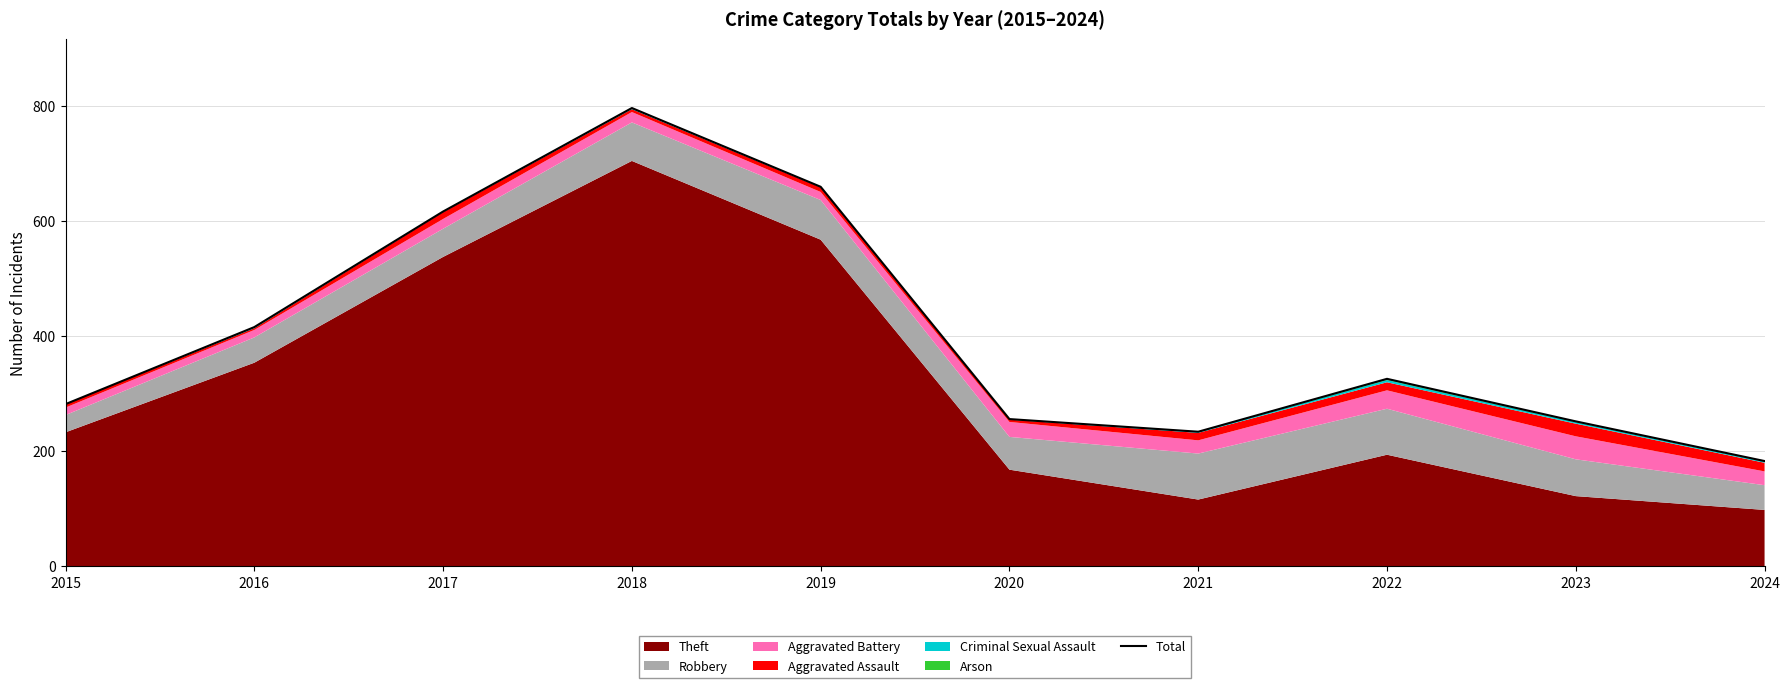

What is the value of the 8th point from the left?

326